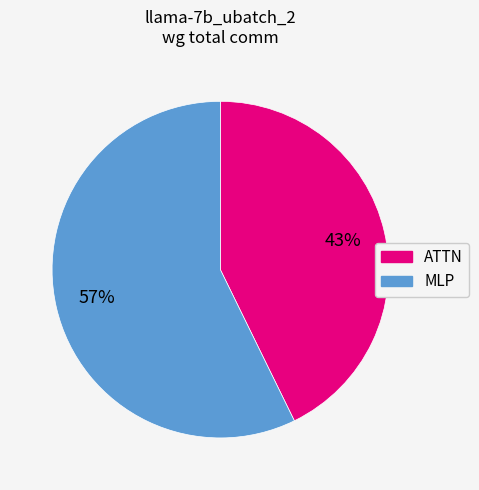

Is there any slice that represents more than half of the pie?

Yes